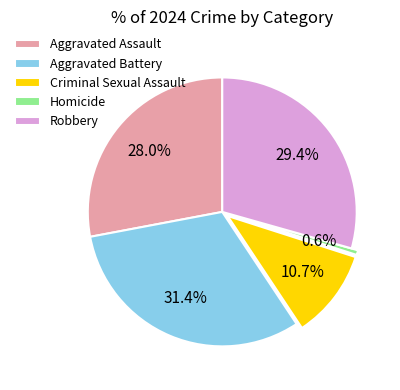

Does Aggravated Battery represent more than half of the total?

No